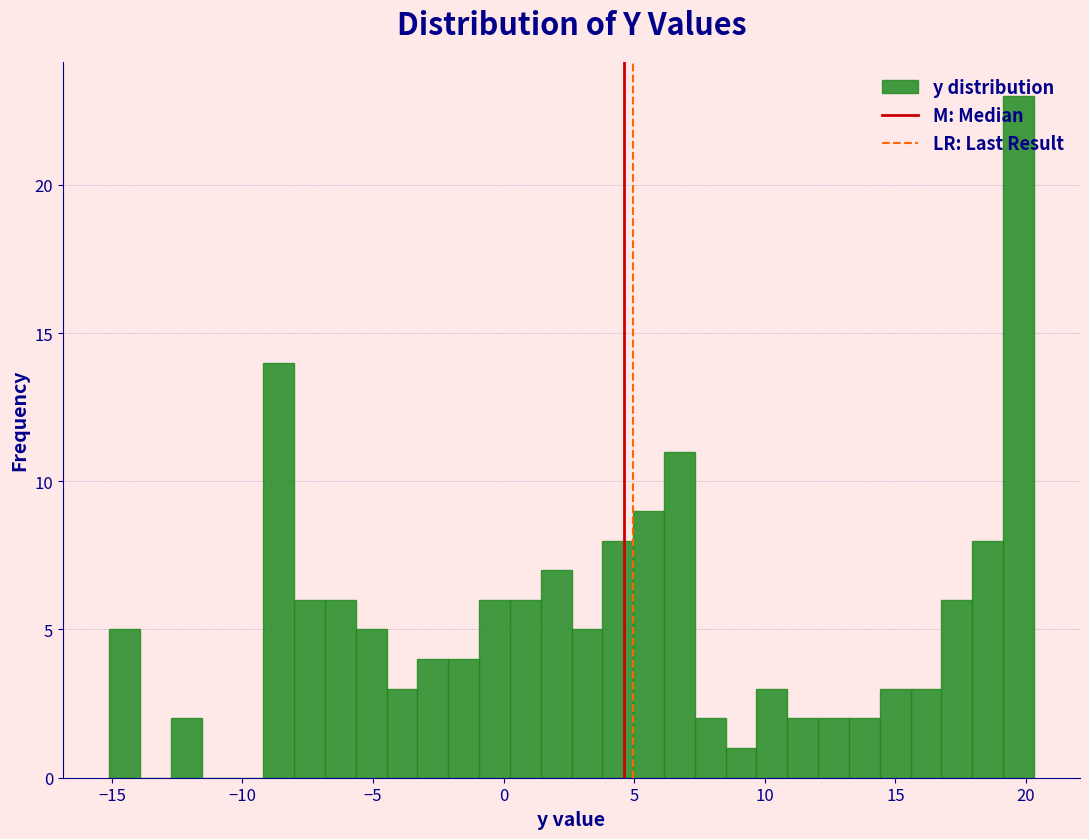

Around what value on the x-axis is the tallest bar? Give the approximate position of its centre, as read against the axis.

19.5